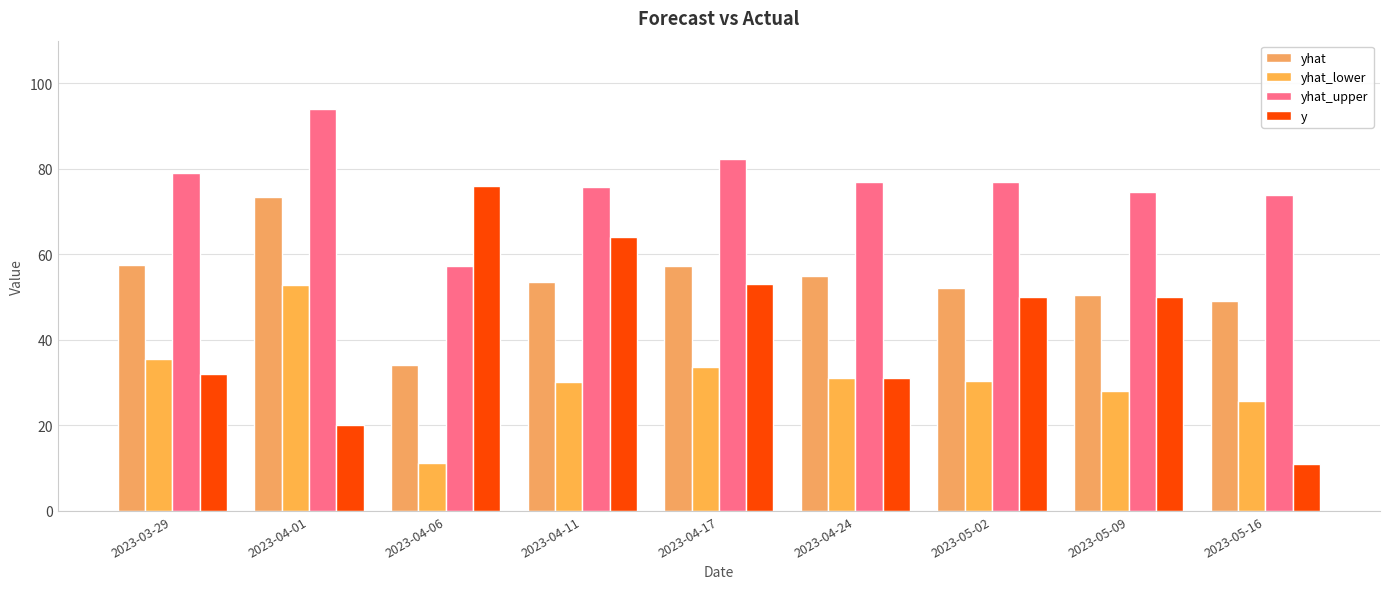

At which category is the sum across all series the highest?

2023-04-01